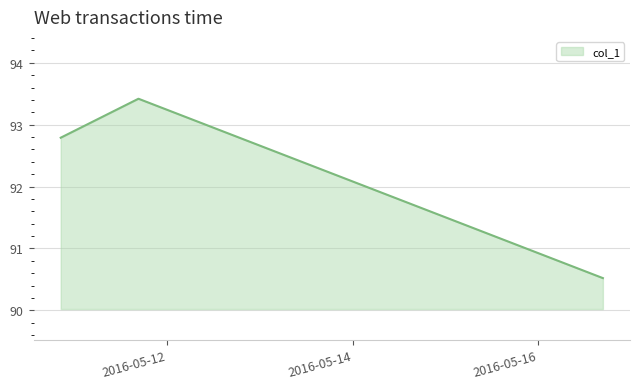

What is the difference between the maximum and minimum values?

2.9